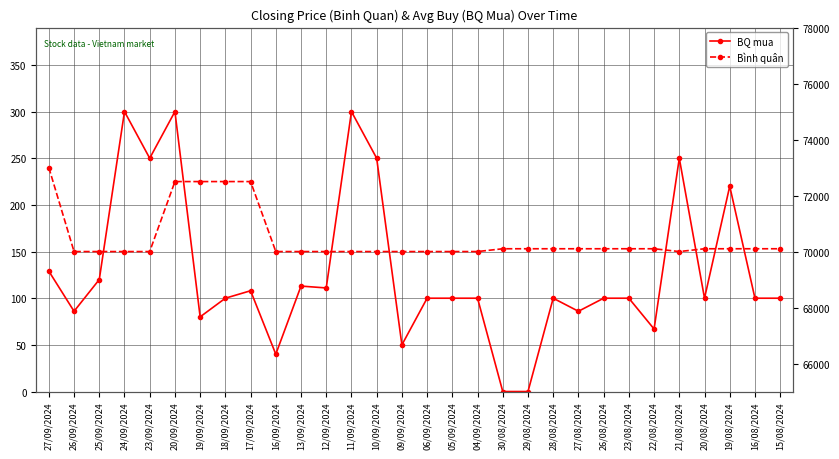

How many series are shown in this chart?

2